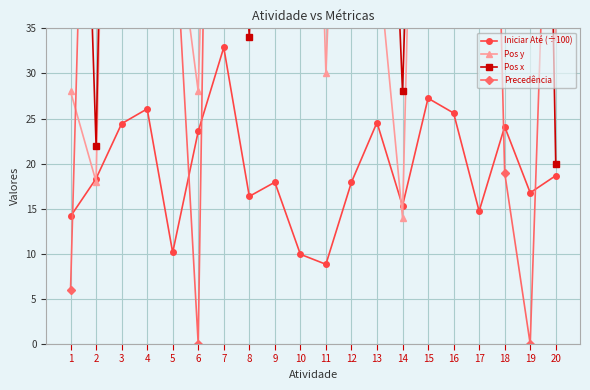

How many lines are shown in the chart?

4